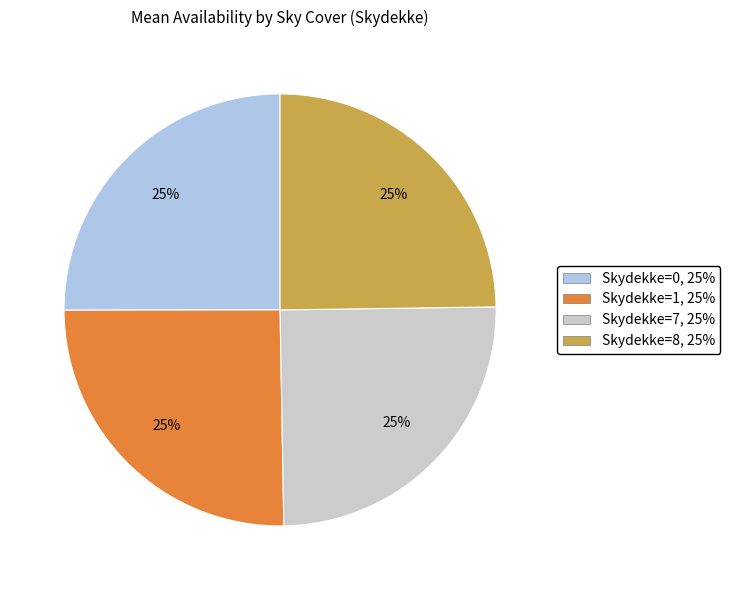

Does any single category account for the majority?

No